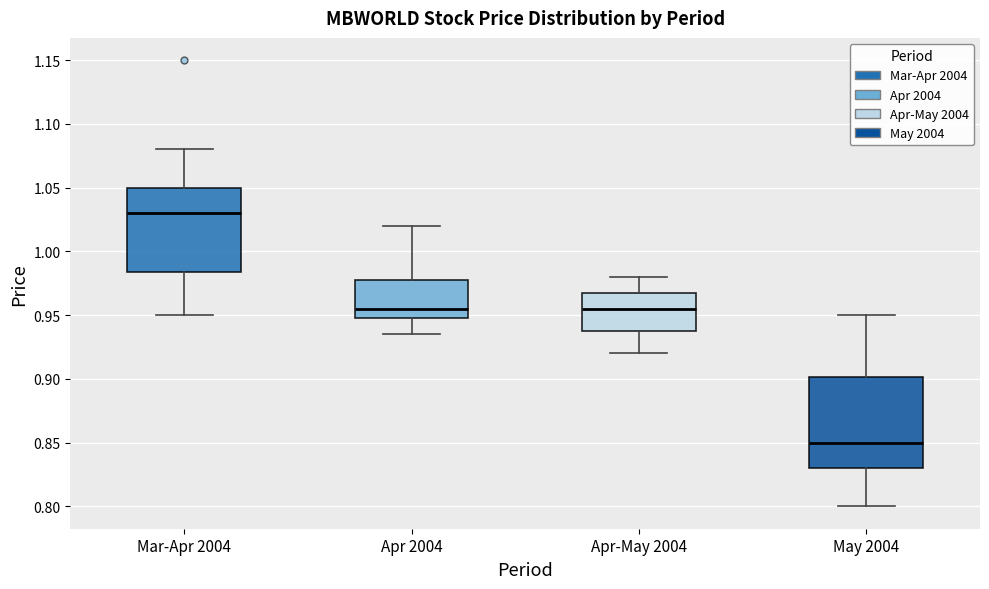

Reading left to right, read every box against the y-axis: the position of its median line, the range the box covers, and the ends of its whiskers. The values are not printed on the chart, so give them approximately, as read against the axis.

Mar-Apr 2004: median 1.030, box 0.985 to 1.050, whiskers 0.950 to 1.080
Apr 2004: median 0.955, box 0.950 to 0.980, whiskers 0.935 to 1.020
Apr-May 2004: median 0.955, box 0.940 to 0.970, whiskers 0.920 to 0.980
May 2004: median 0.850, box 0.830 to 0.900, whiskers 0.800 to 0.950